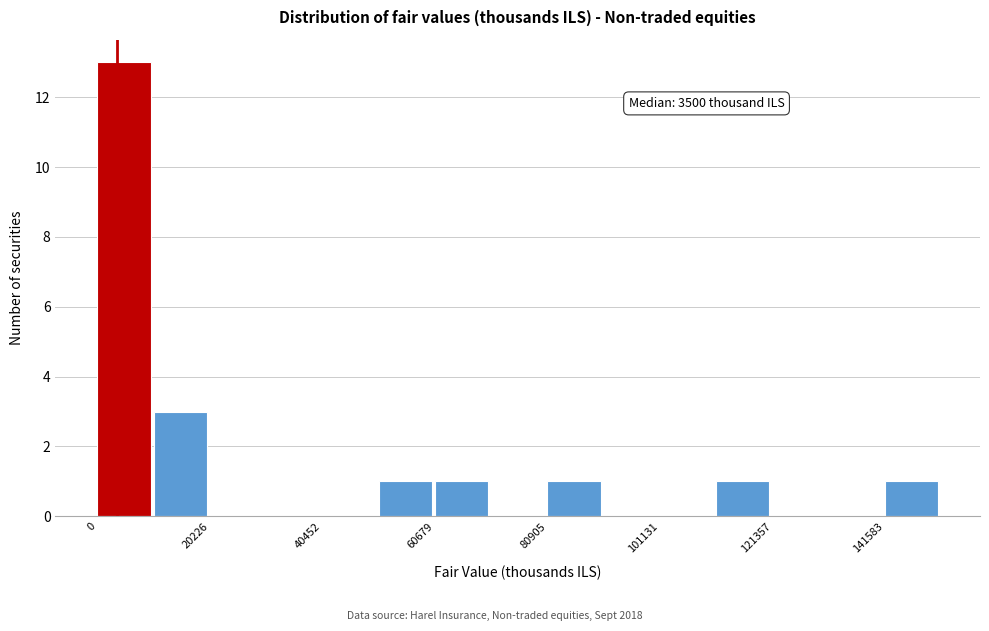

Read against the x-axis, roughly where is the centre of the tallest bar?

5000